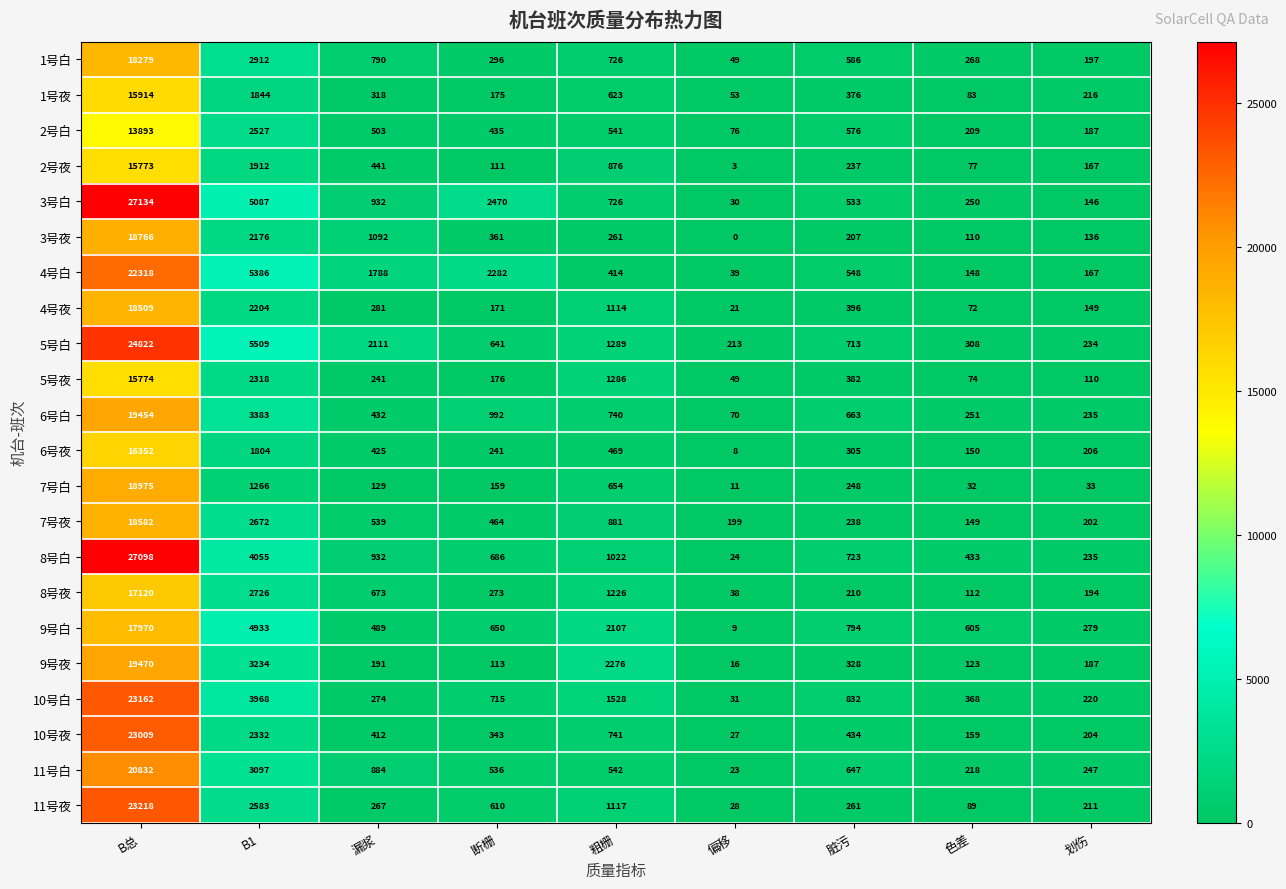

What is the difference between the maximum and second lowest values in the 5号夜 series?

15700